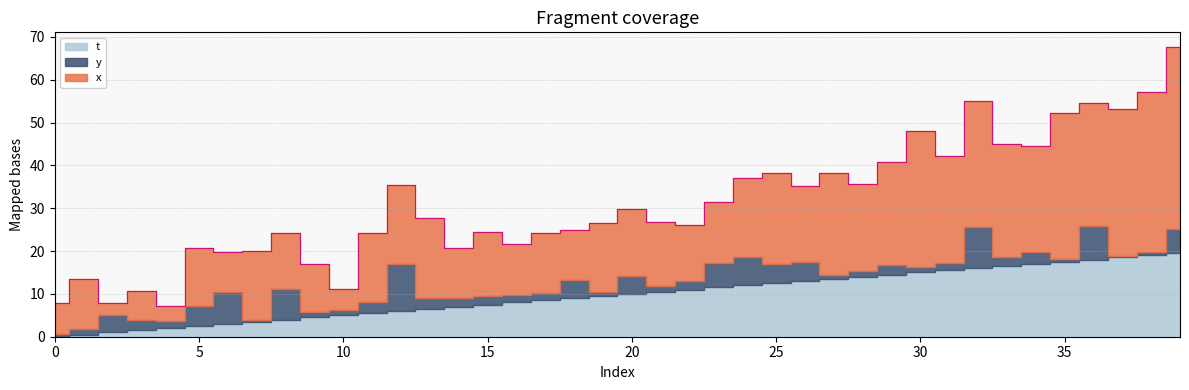

True or false: t has more than 0 points higher than both neighbors.

False